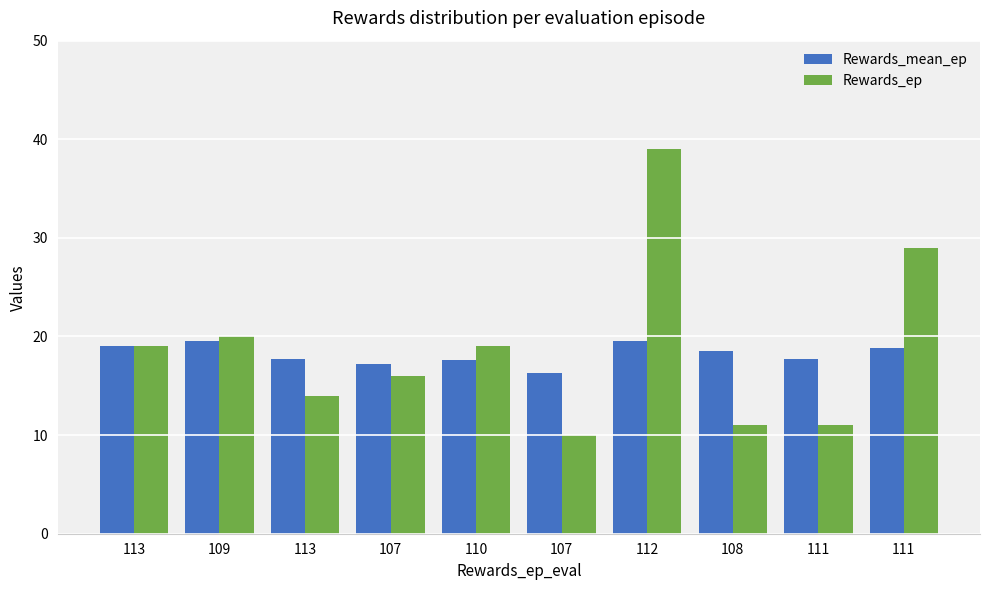

Reading left to right, list all the values displayed in this chart.

Rewards_mean_ep: 19.0	19.5	17.7	17.2	17.6	16.3	19.6	18.5	17.7	18.8
Rewards_ep: 19.0	20.0	14.0	16.0	19.0	10.0	39.0	11.0	11.0	29.0